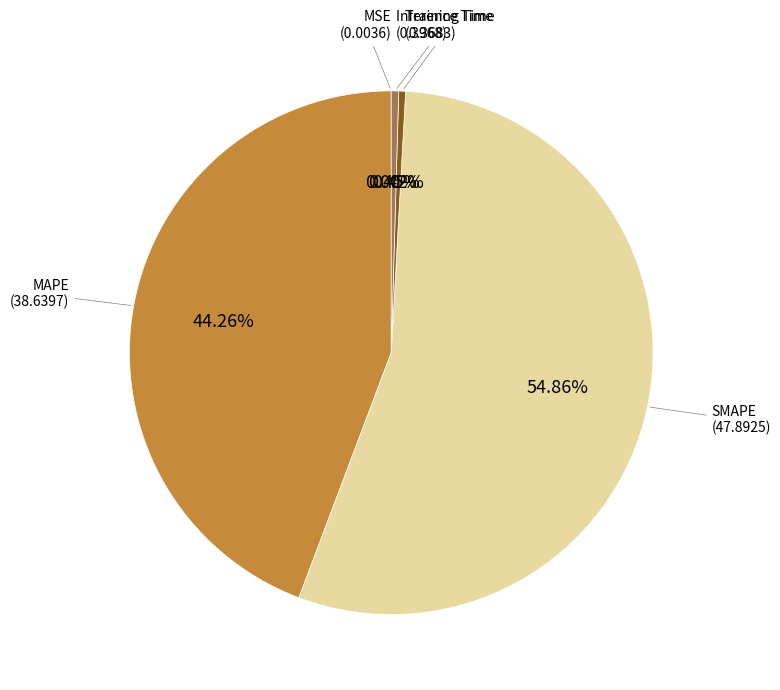

Is there any slice that represents more than half of the pie?

Yes